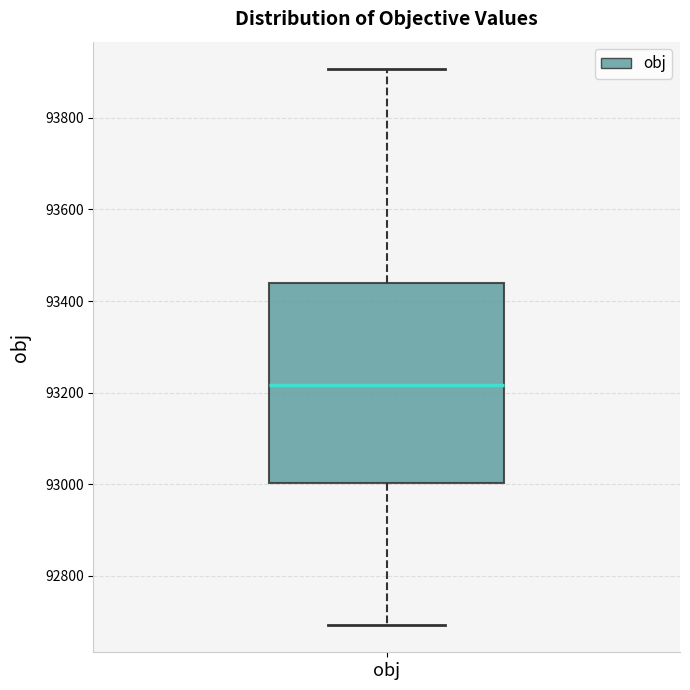

Read this box plot against the y-axis: the position of the median line, the range covered by the box, and the ends of both whiskers. The values are not printed on the chart, so give them approximately, as read against the axis.

median 93220, box 93000 to 93440, whiskers 92700 to 93900